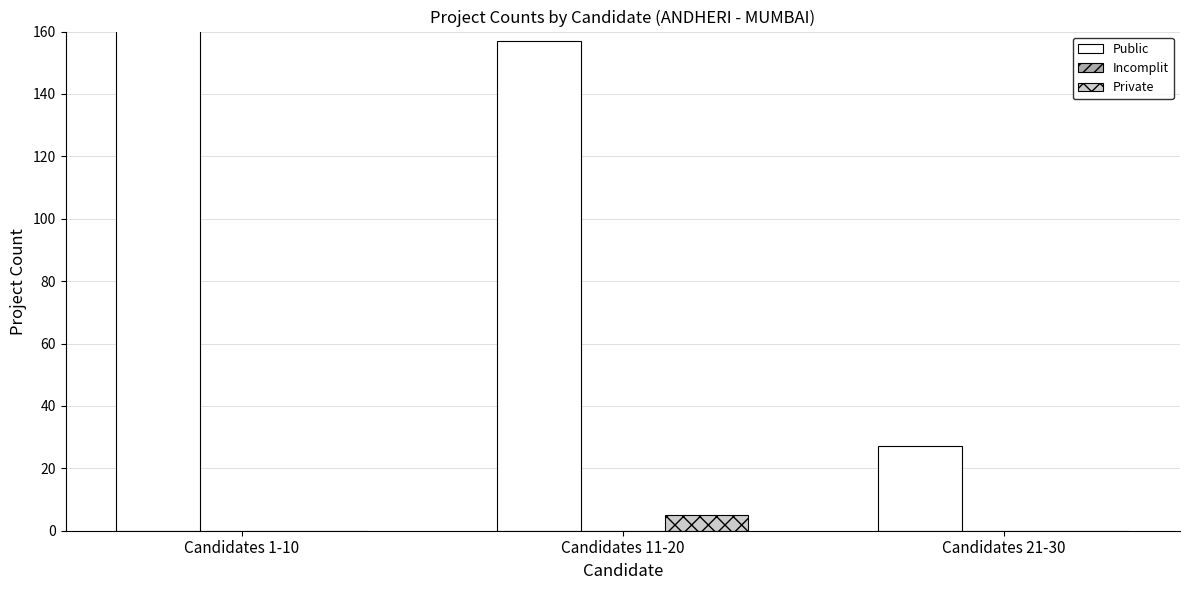

Are the bars grouped side by side (vs. stacked)?

Yes